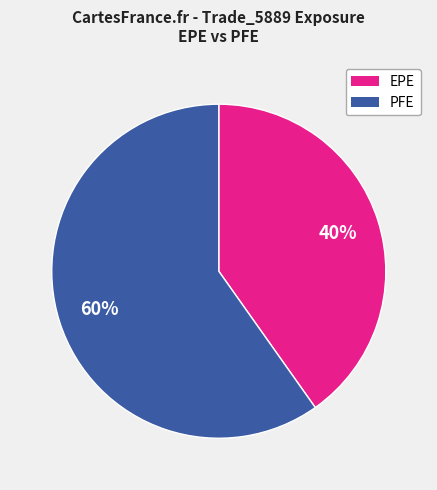

Does any single category account for the majority?

Yes